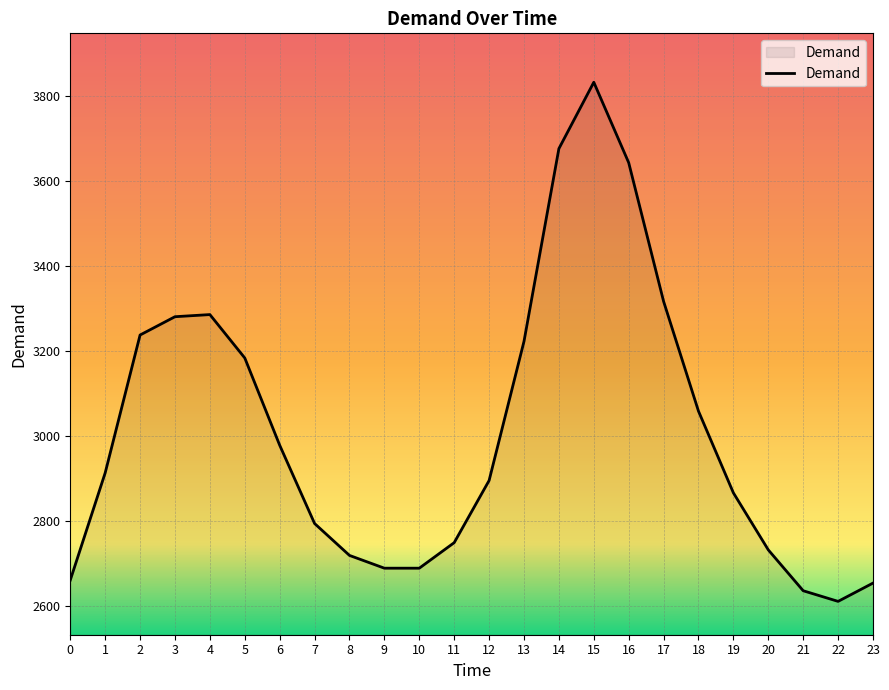

At which category does the chart reach its minimum across all series?

22